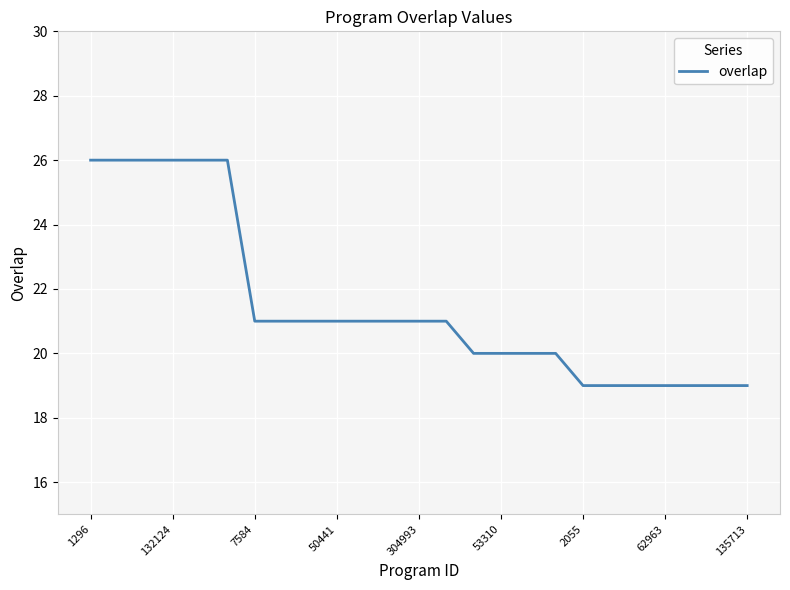

What is the smallest value displayed?

19